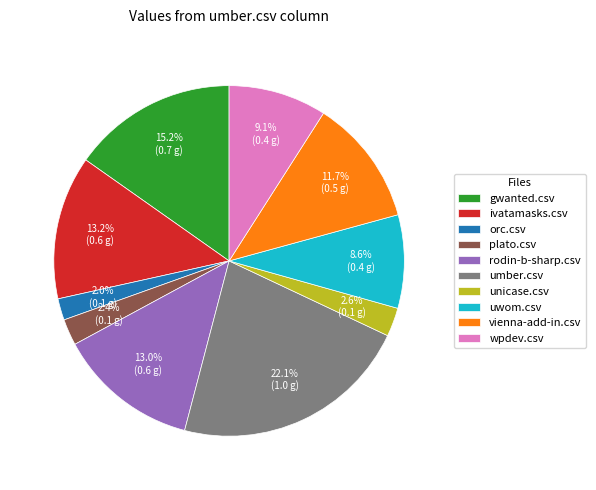

To the nearest percent, what portion does rodin-b-sharp.csv represent?

13%